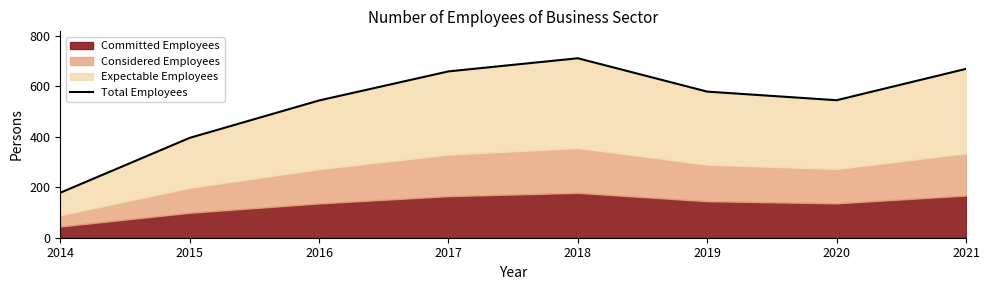

What is the ratio of the value at 2015 to the value at 2016?

0.7